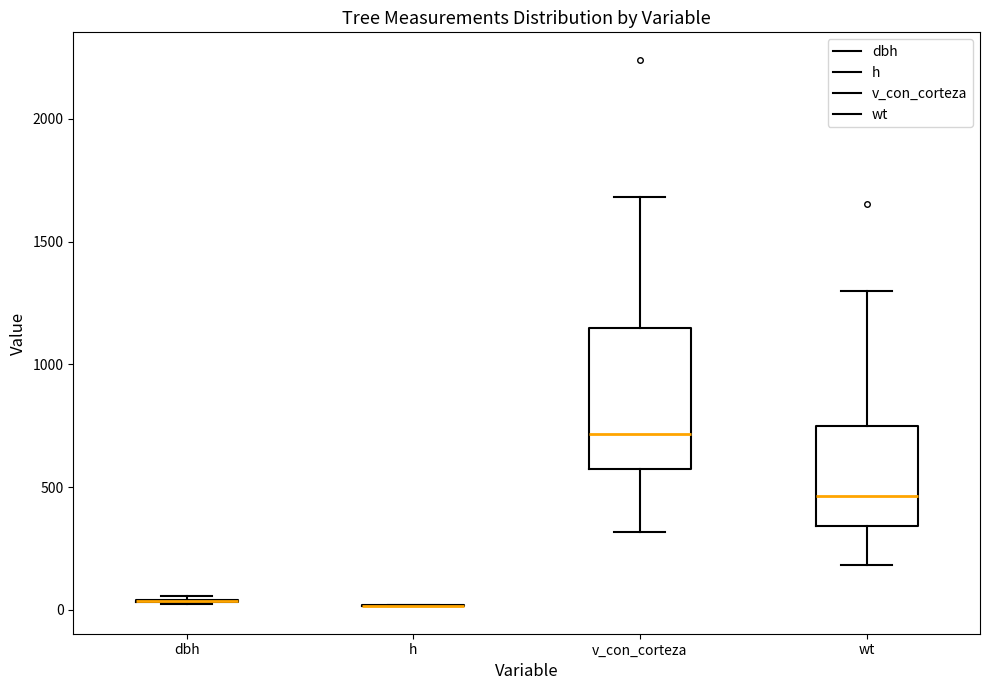

Reading left to right, transcribe this box plot: for each box, give where its median line is, the range the box spans, and where its two whiskers end, as read against the y-axis. The values are not printed on the chart, so give them approximately, as read against the axis.

dbh: box collapsed to a line at 50, whiskers 0 to 50
h: box collapsed to a line at 0, whiskers 0 to 0
v_con_corteza: median 700, box 550 to 1150, whiskers 300 to 1700
wt: median 450, box 350 to 750, whiskers 200 to 1300